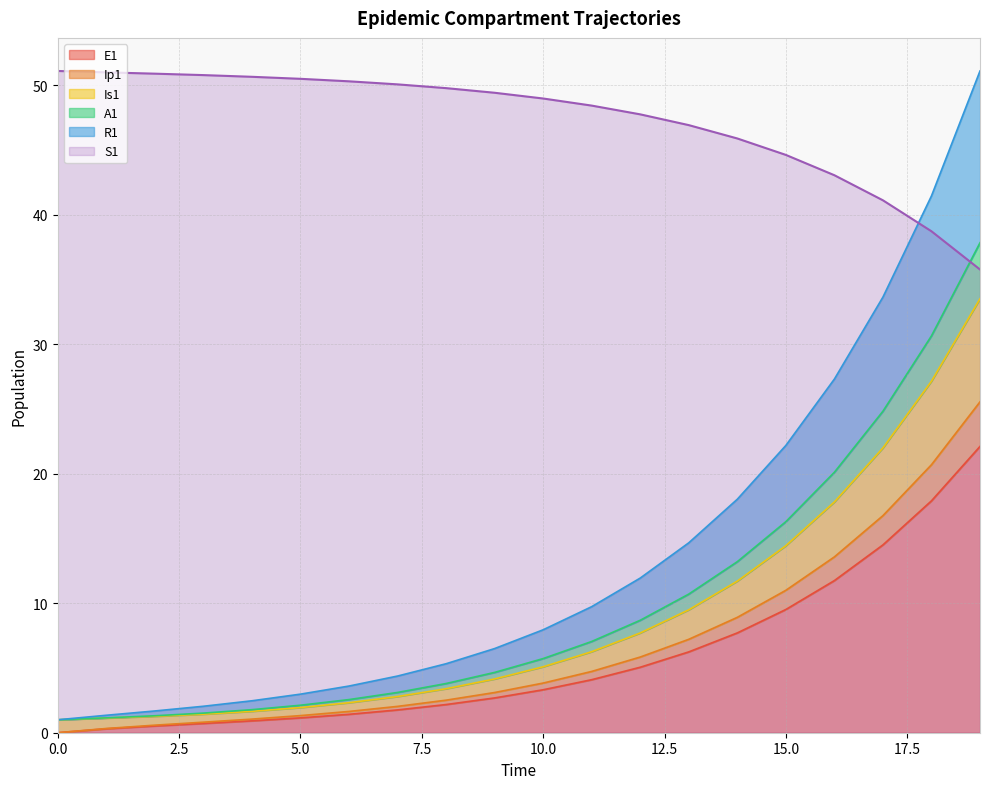

The Is1 series shows 4.2 at 7. True or false?

False